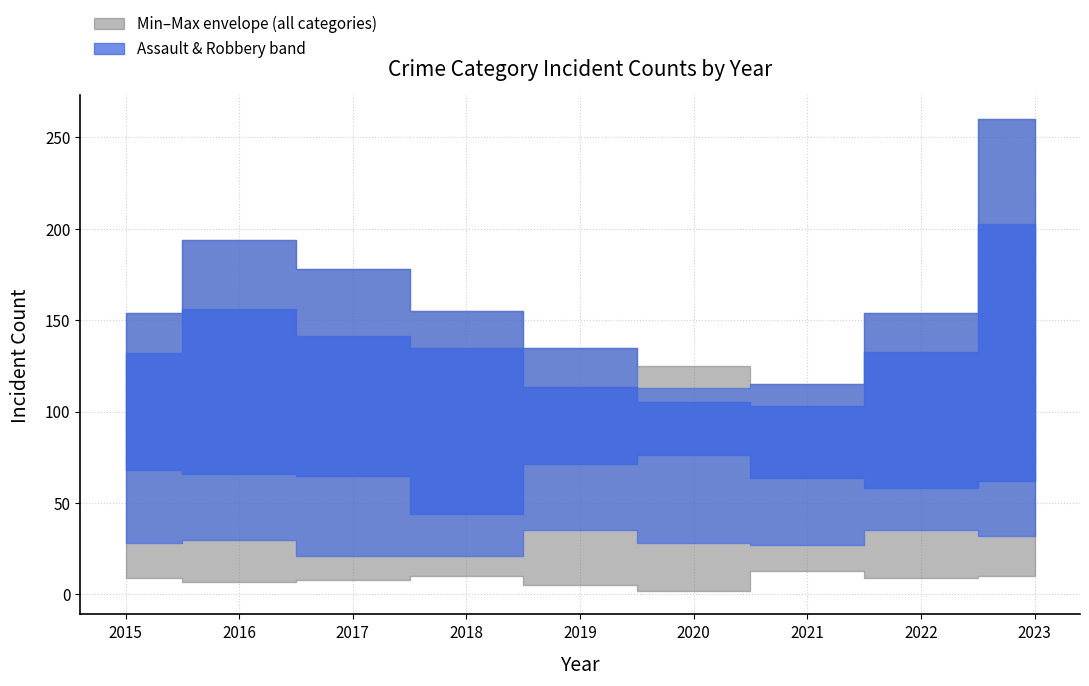

Which category has the lowest value in the Robbery series?

2021